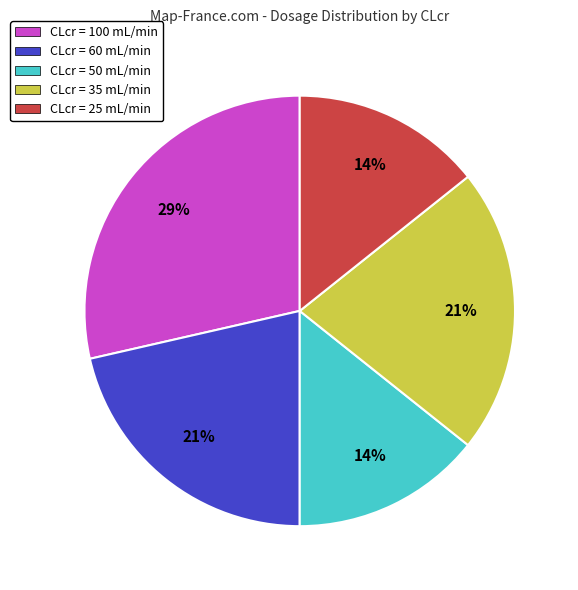

Which category has the biggest portion of the pie?

CLcr = 100 mL/min